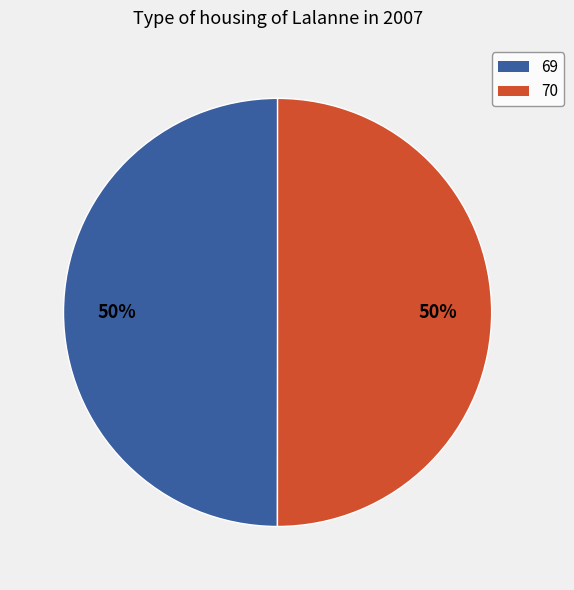

True or false: 70 accounts for 50% of the total.

True